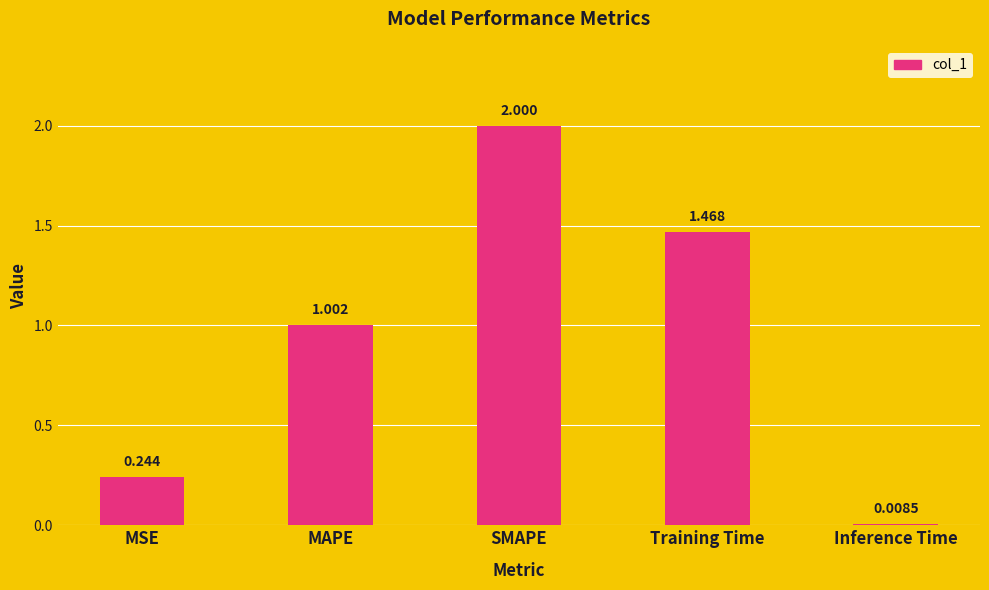

Which has a higher value, Training Time or SMAPE?

SMAPE